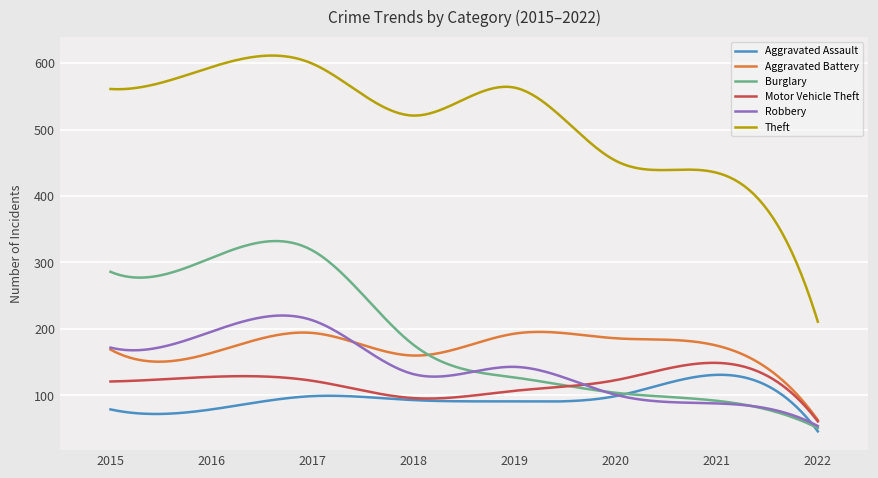

True or false: Burglary and Theft cross at least once.

False